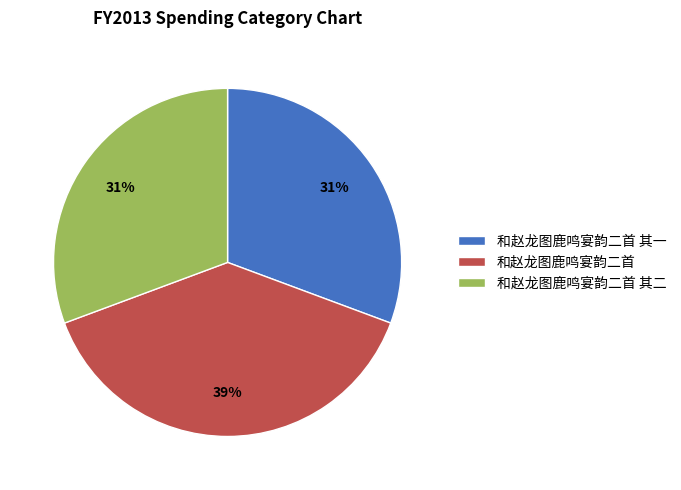

Do 和赵龙图鹿鸣宴韵二首 其一 and 和赵龙图鹿鸣宴韵二首 其二 together represent more than half of the pie?

Yes